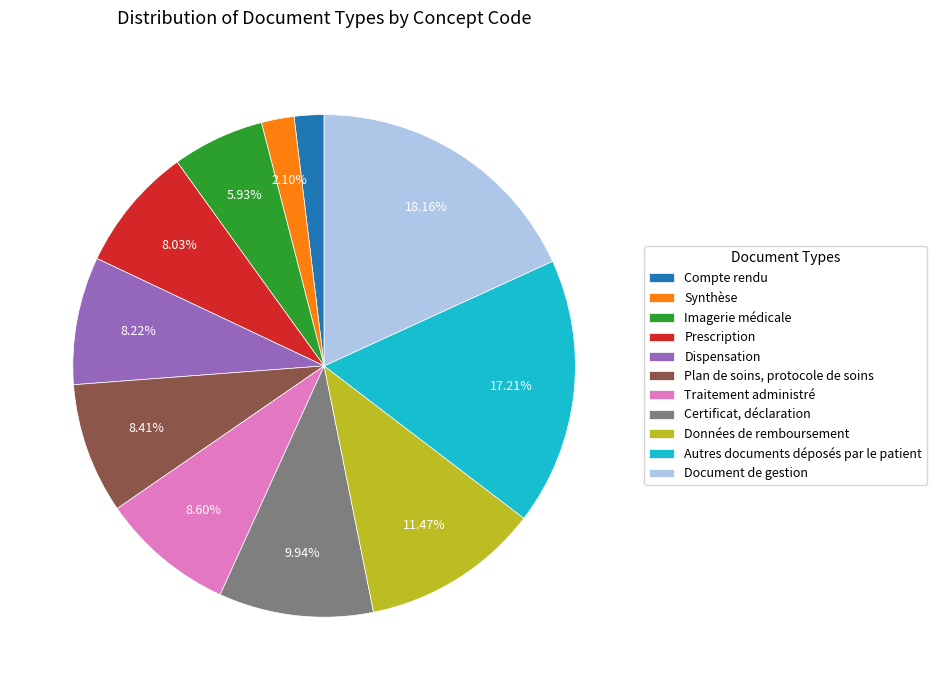

Is there a majority slice in this chart?

No